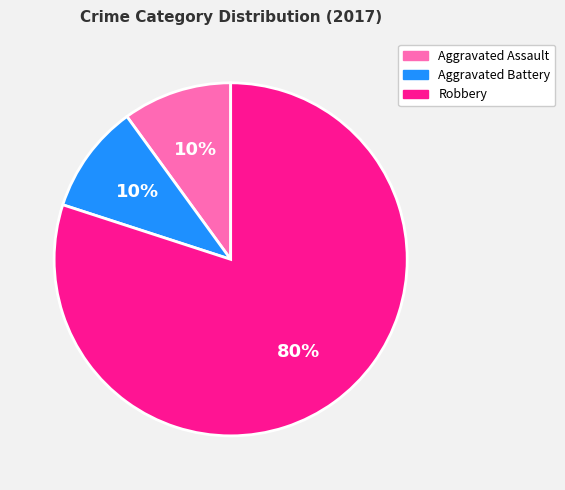

Which slice is the largest?

Robbery